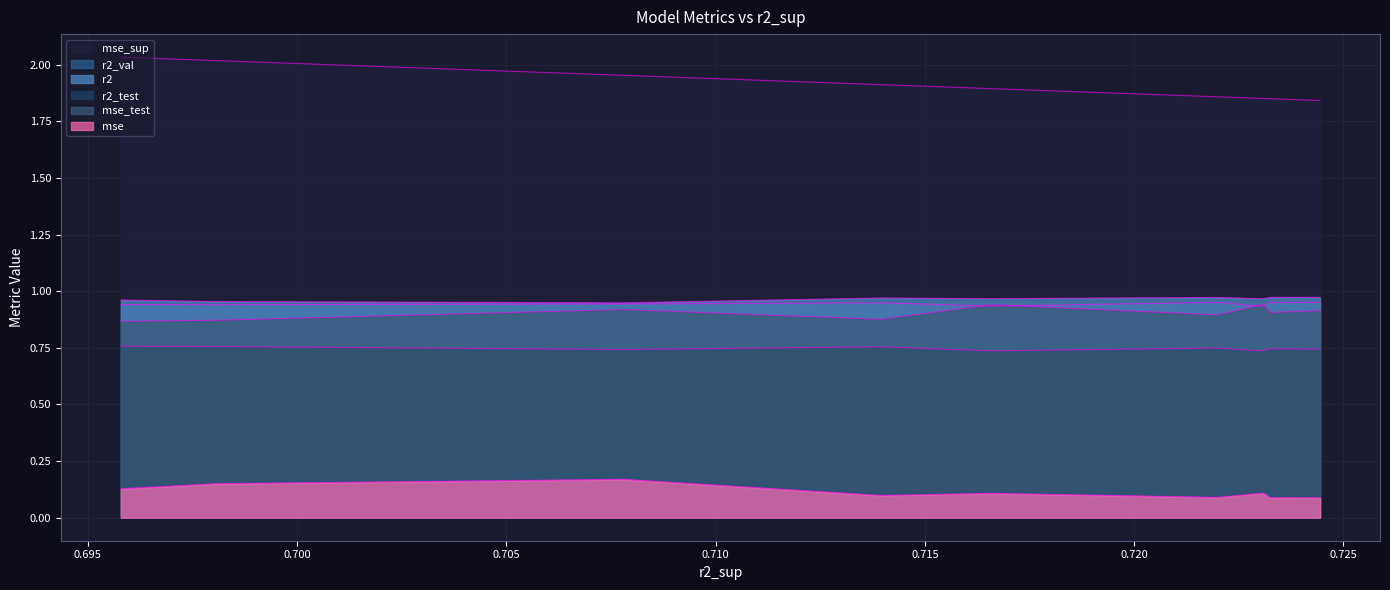

How many series are shown in this chart?

6